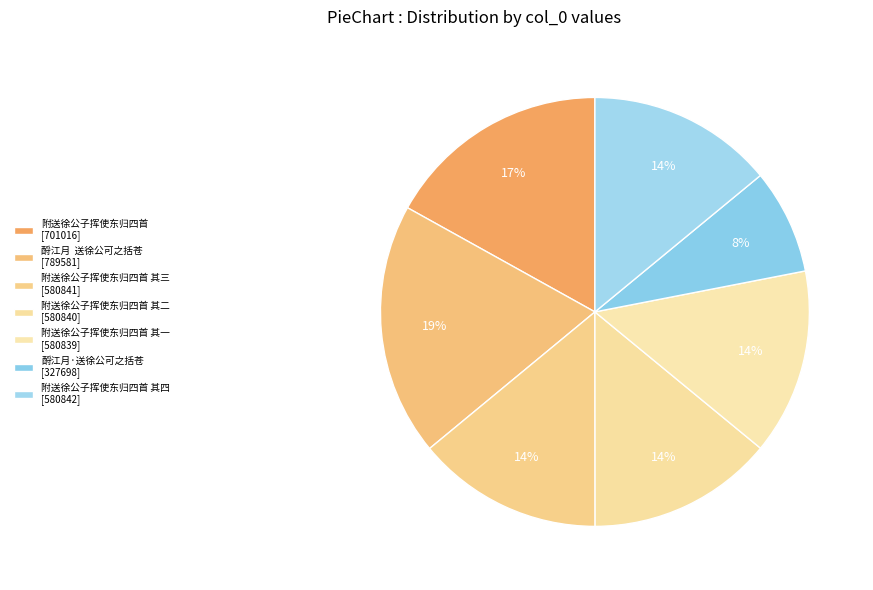

What is the smallest slice in the pie chart?

酹江月·送徐公可之括苍